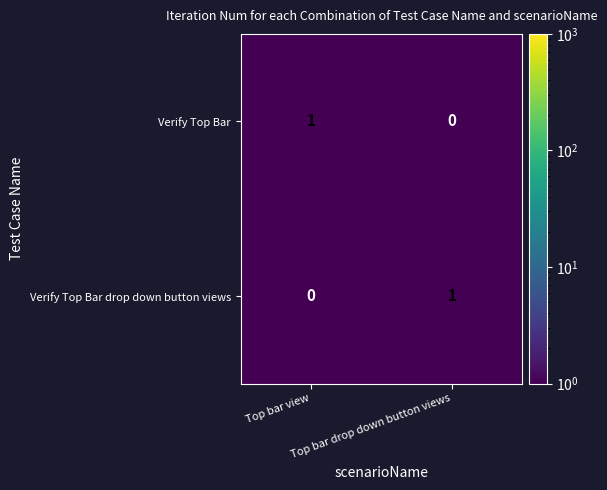

What is the spread (max minus min) of values at Top bar drop down button views?

1